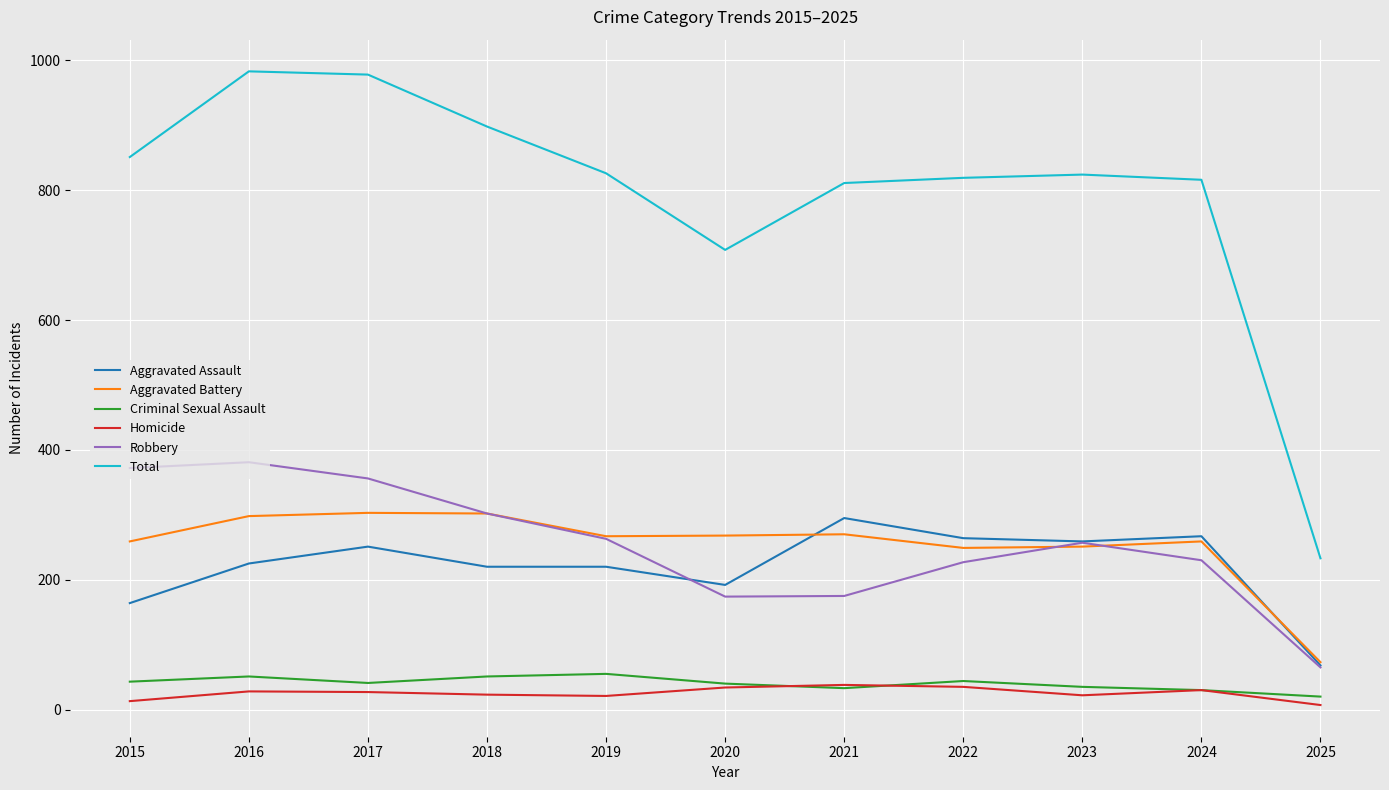

True or false: Aggravated Assault and Homicide intersect in this chart.

False